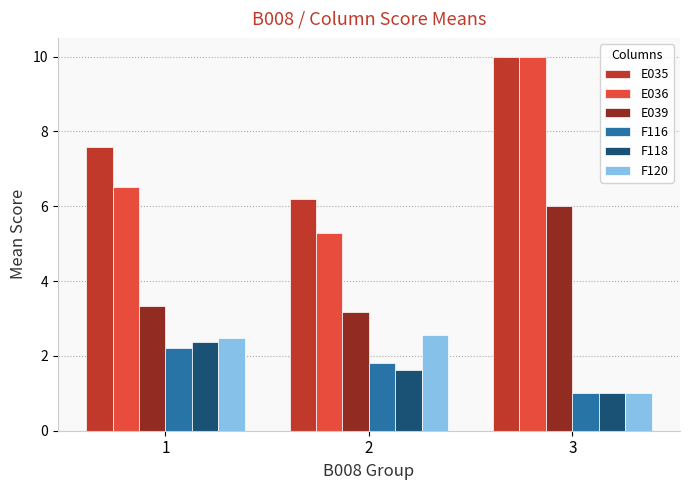

True or false: F116 has a value of 1.8 at 2.

True